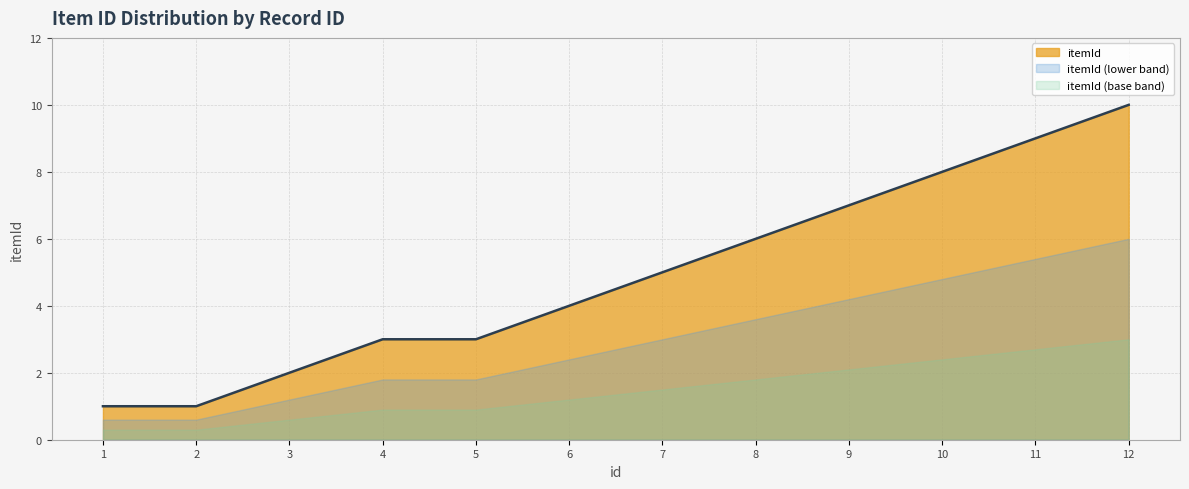

List the labels in order of value, smallest first.

1, 2, 3, 4, 5, 6, 7, 8, 9, 10, 11, 12